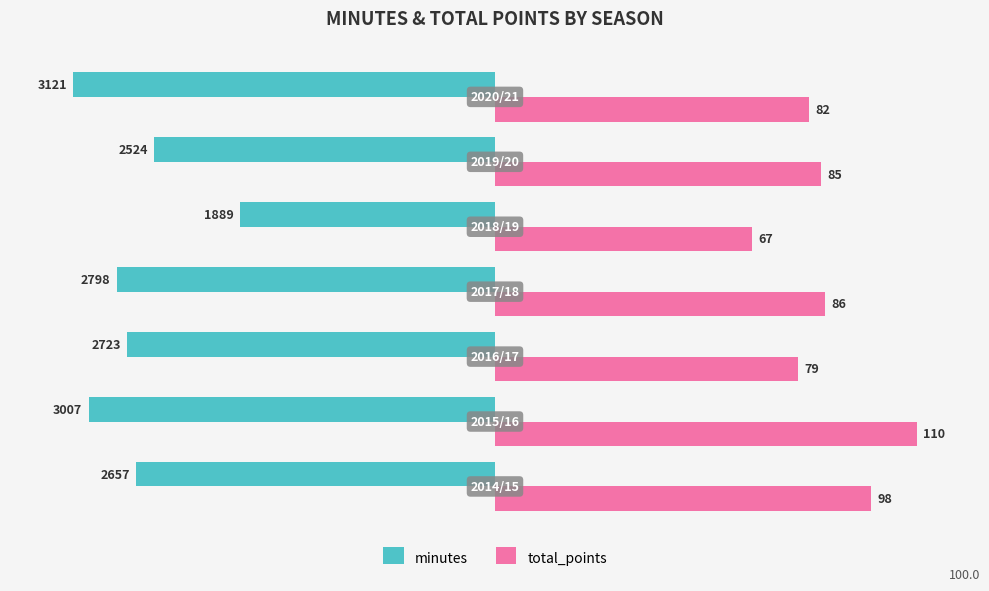

Which series has the largest range (max minus min)?

minutes